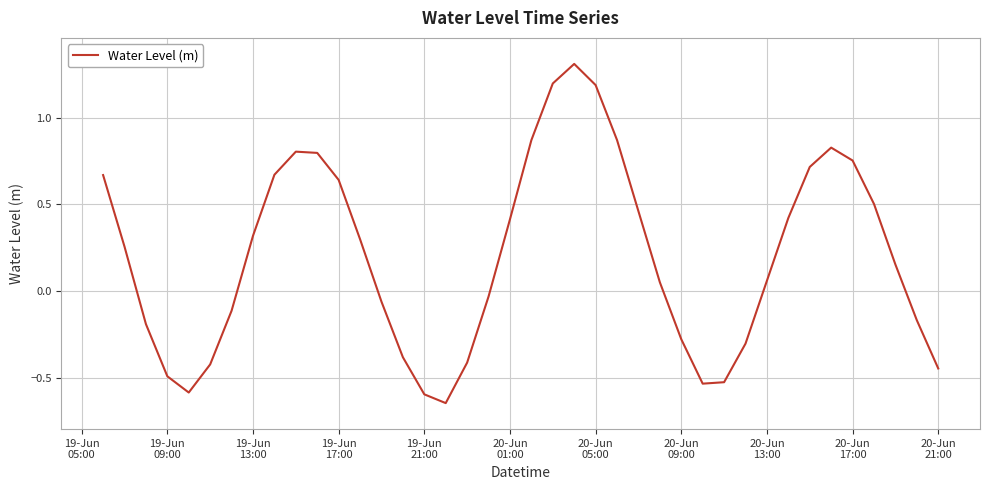

What is the greatest value displayed?

1.3